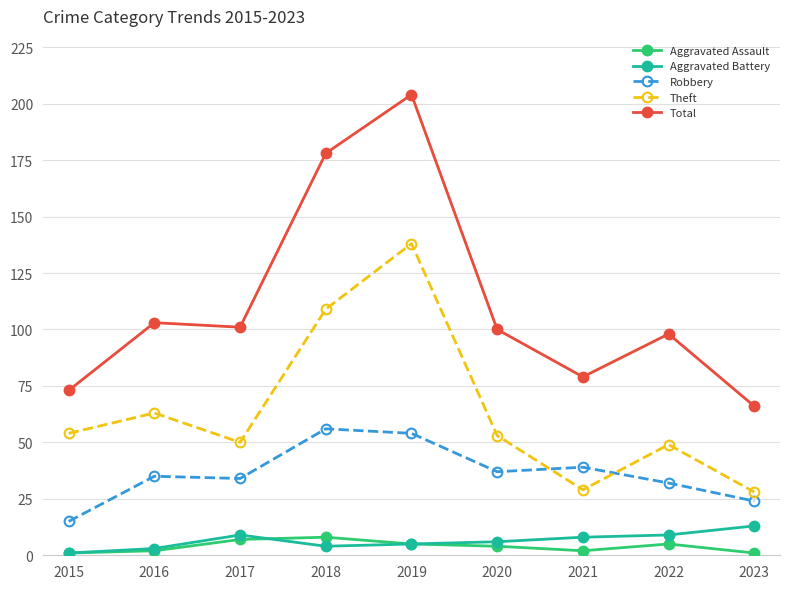

How many distinct data groups are displayed?

5